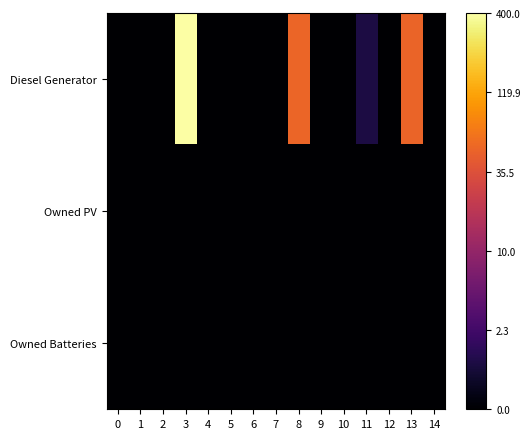

List the series in order of their peak value, lowest first.

Owned PV, Owned Batteries, Diesel Generator